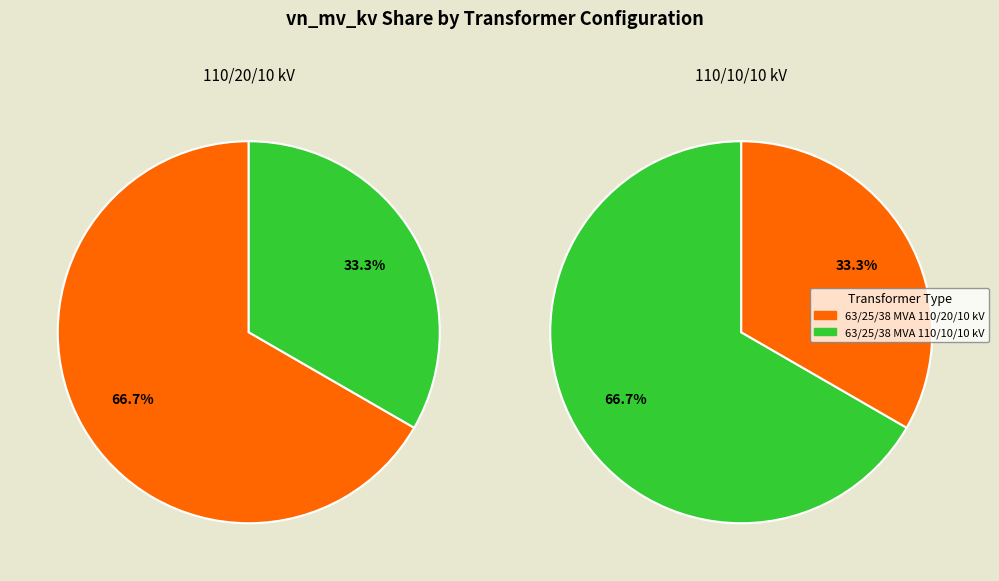

Rank the categories by value from lowest to highest.

63/25/38 MVA 110/10/10 kV, 63/25/38 MVA 110/20/10 kV